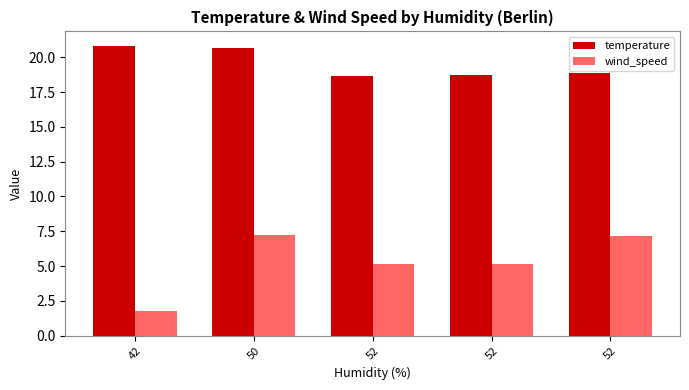

At which label does wind_speed first exceed 5?

50